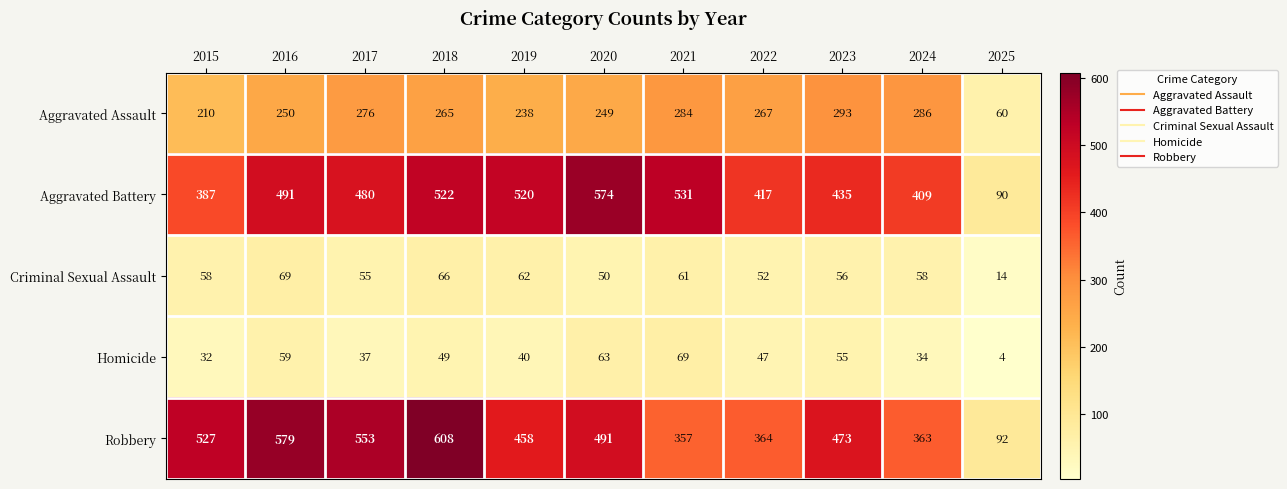

The value of Robbery at 2016 is 579. True or false?

True